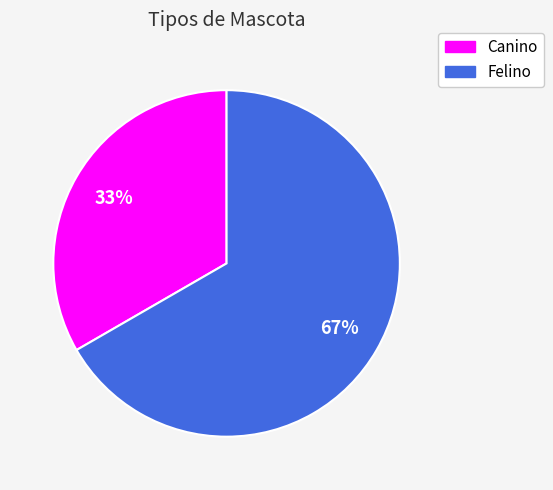

Do Canino and Felino together represent more than half of the pie?

Yes